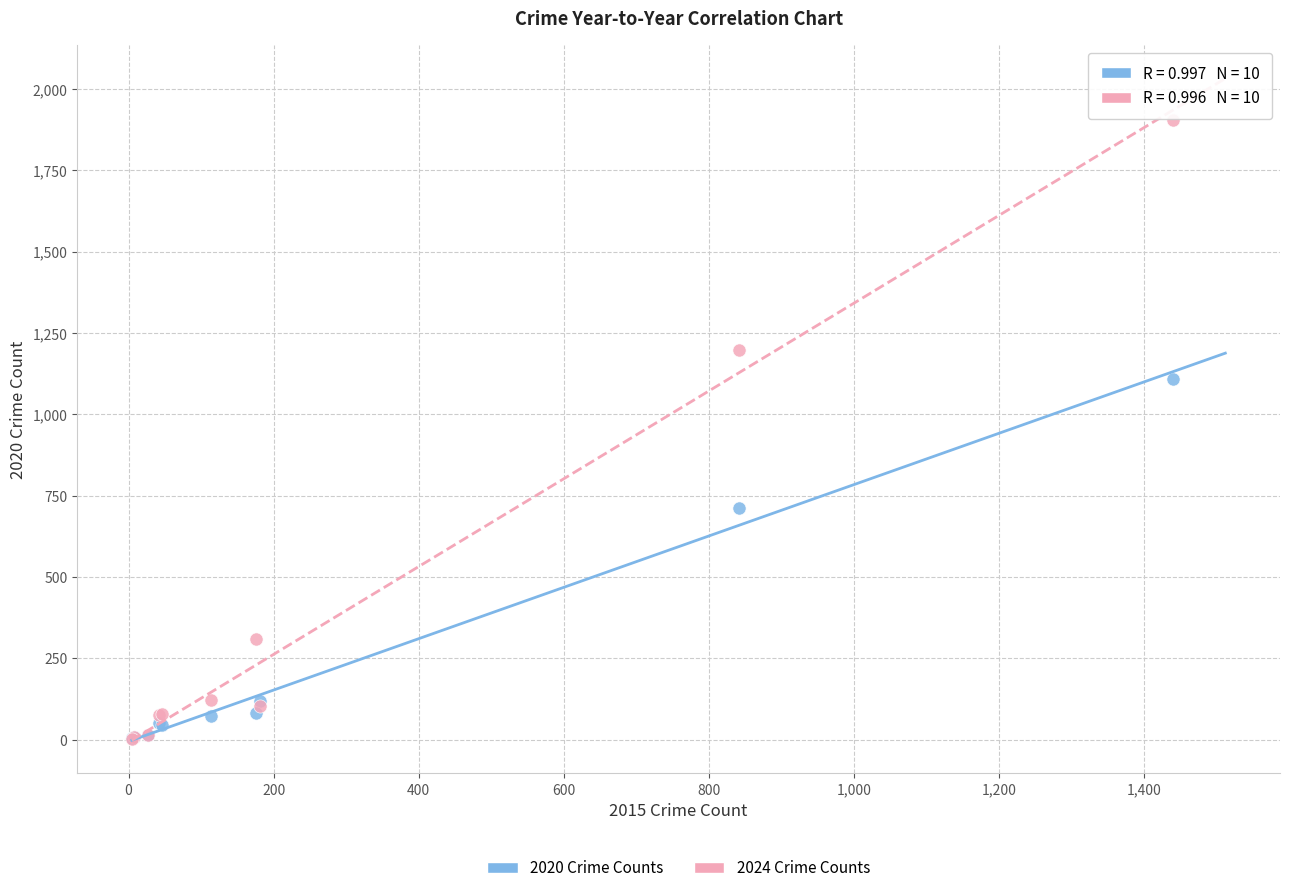

In the 2024 Crime Counts series, what Y value is closest to 952?

1196